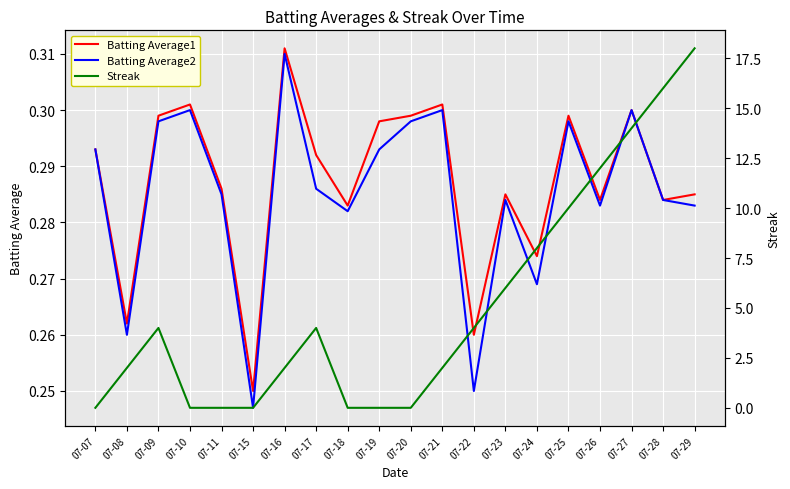

At which label is Batting Average2 closest to 0?

07-15